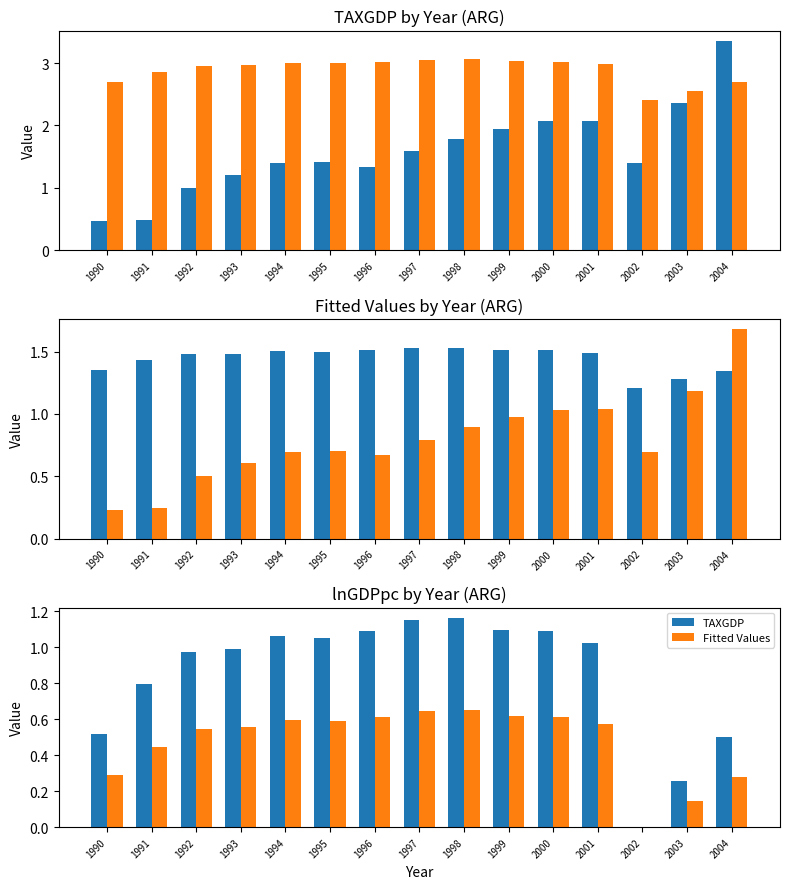

Are the bars horizontal?

No